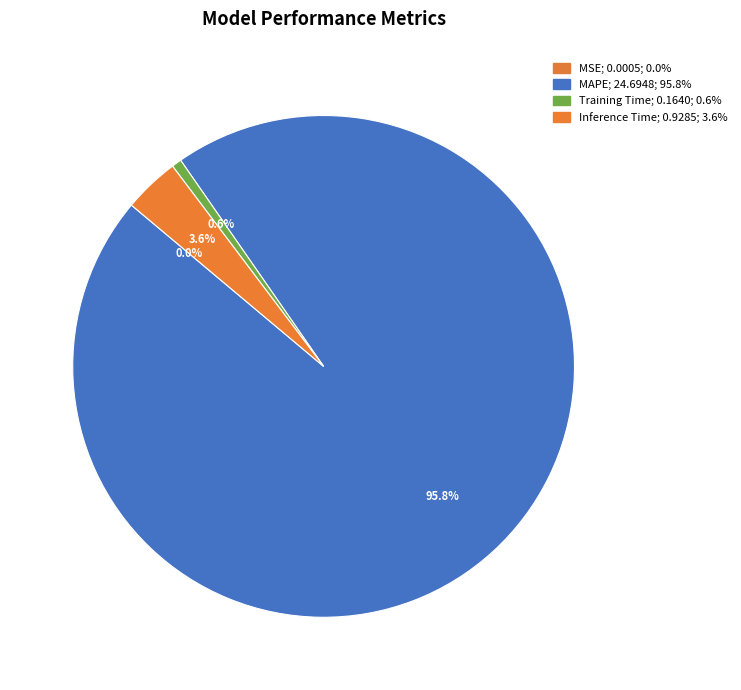

To the nearest percent, what percentage of the pie is MAPE?

96%